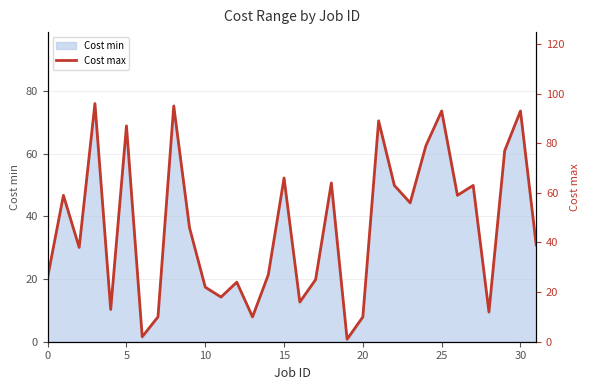

At which category does the chart reach its minimum across all series?

19